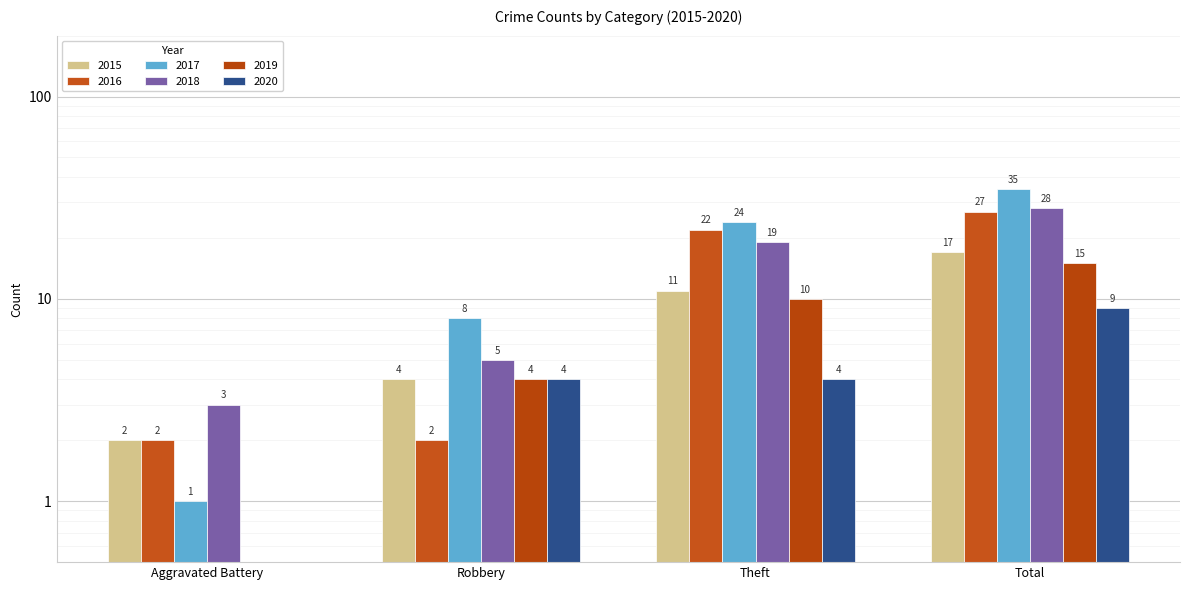

What is the average value of the 2019 series?

7.4